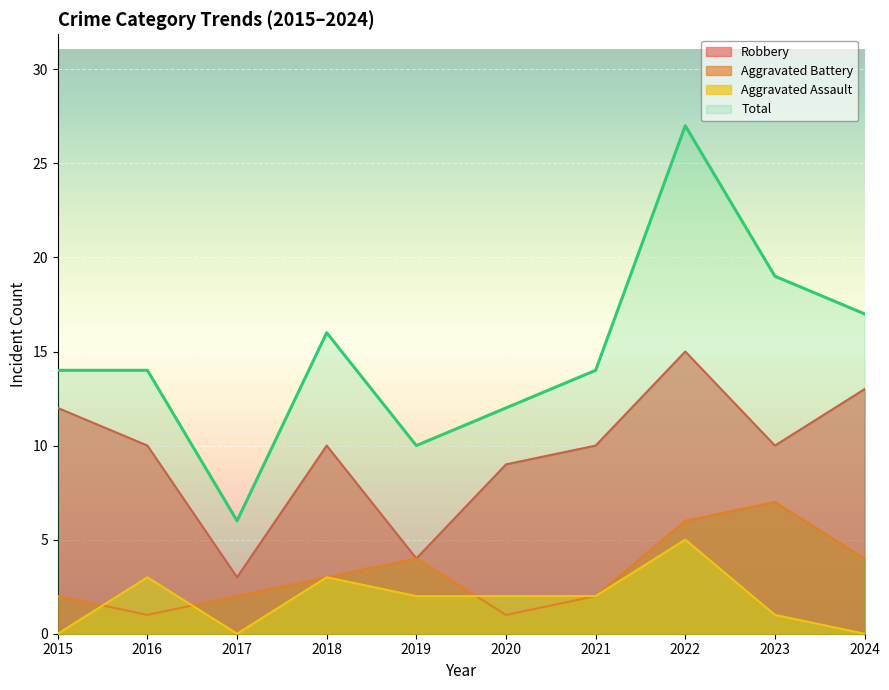

What are all the series names shown in the legend?

Robbery, Aggravated Battery, Aggravated Assault, Total